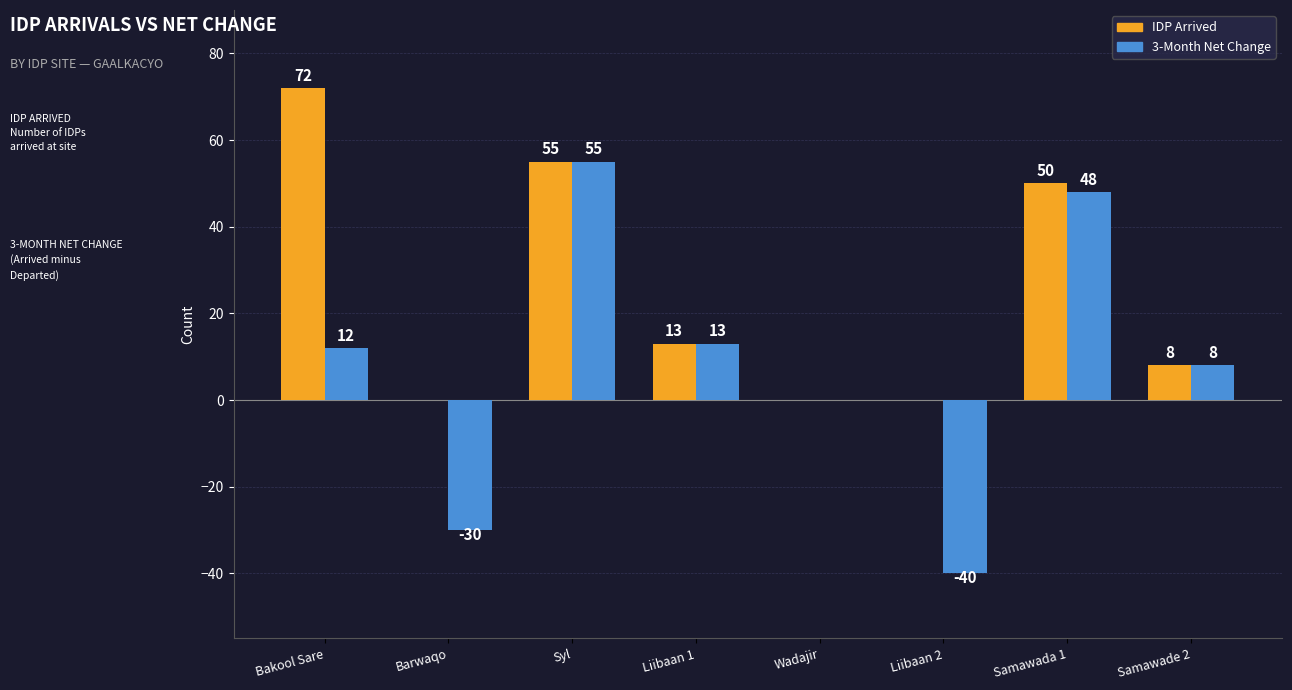

What is the total value across all series at Barwaqo?

-30